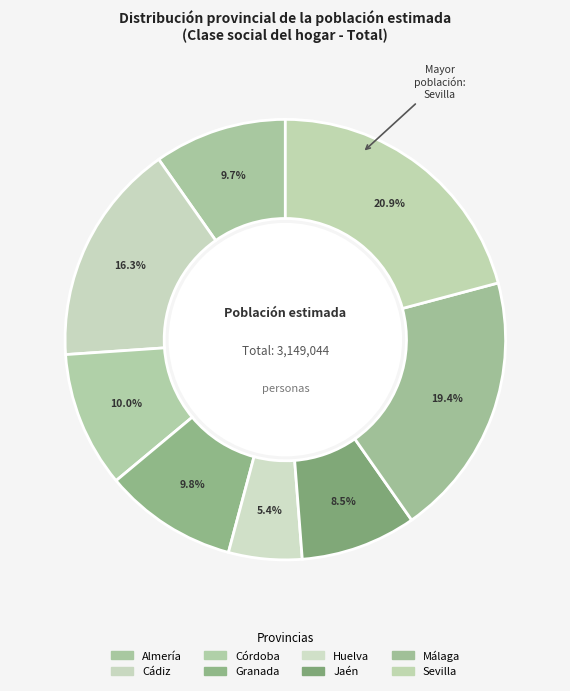

Is there a majority slice in this chart?

No